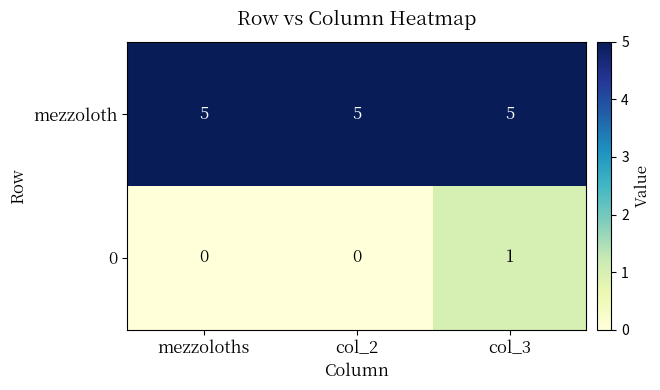

Count the number of categories in the chart.

3